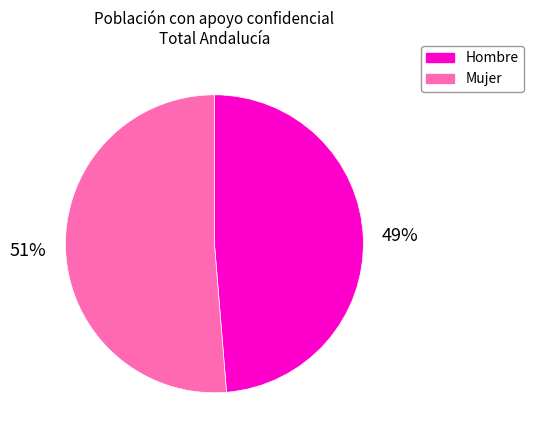

Is there a majority slice in this chart?

Yes